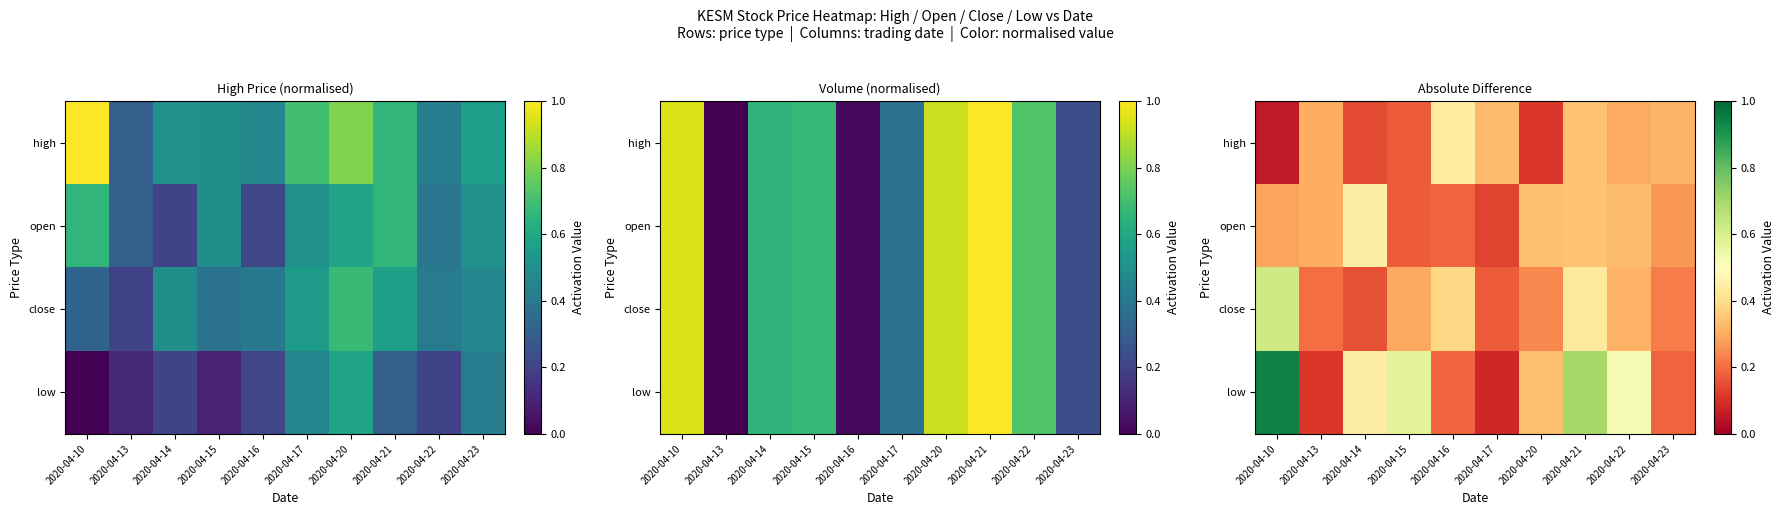

How many series are shown in this chart?

4